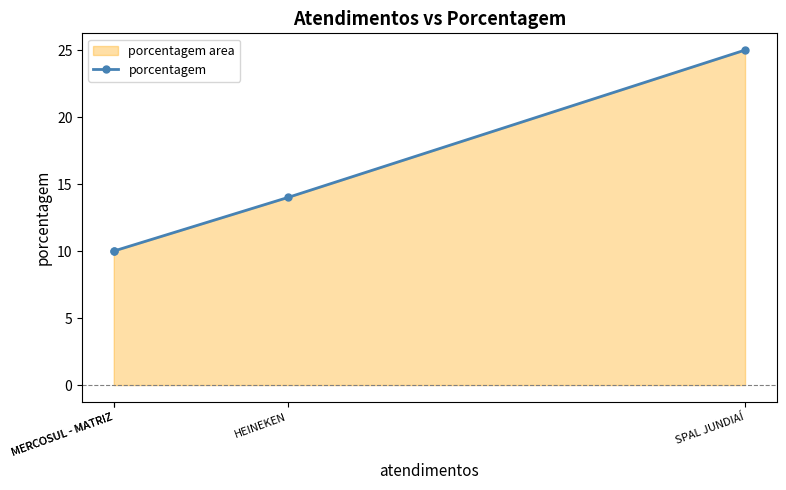

What is the difference between the maximum and minimum values?

15